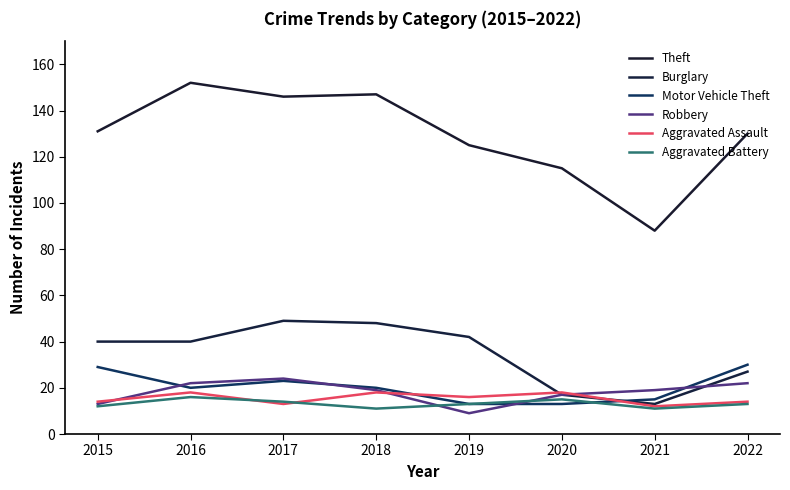

Reading left to right, list all the values displayed in this chart.

Theft: 131	152	146	147	125	115	88	130
Burglary: 40	40	49	48	42	17	13	27
Motor Vehicle Theft: 29	20	23	20	13	13	15	30
Robbery: 13	22	24	19	9	17	19	22
Aggravated Assault: 14	18	13	18	16	18	12	14
Aggravated Battery: 12	16	14	11	13	15	11	13